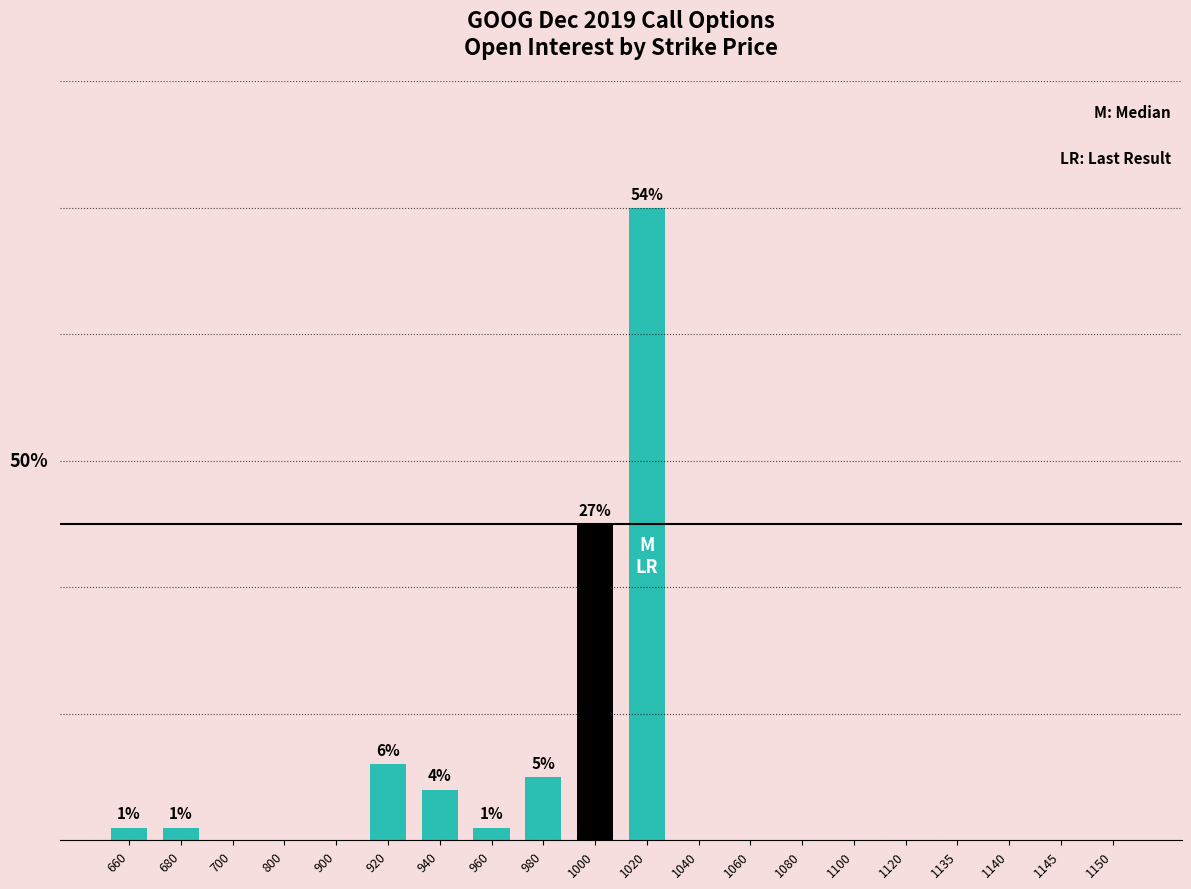

What is the change in value from 660 to 1060?

-1